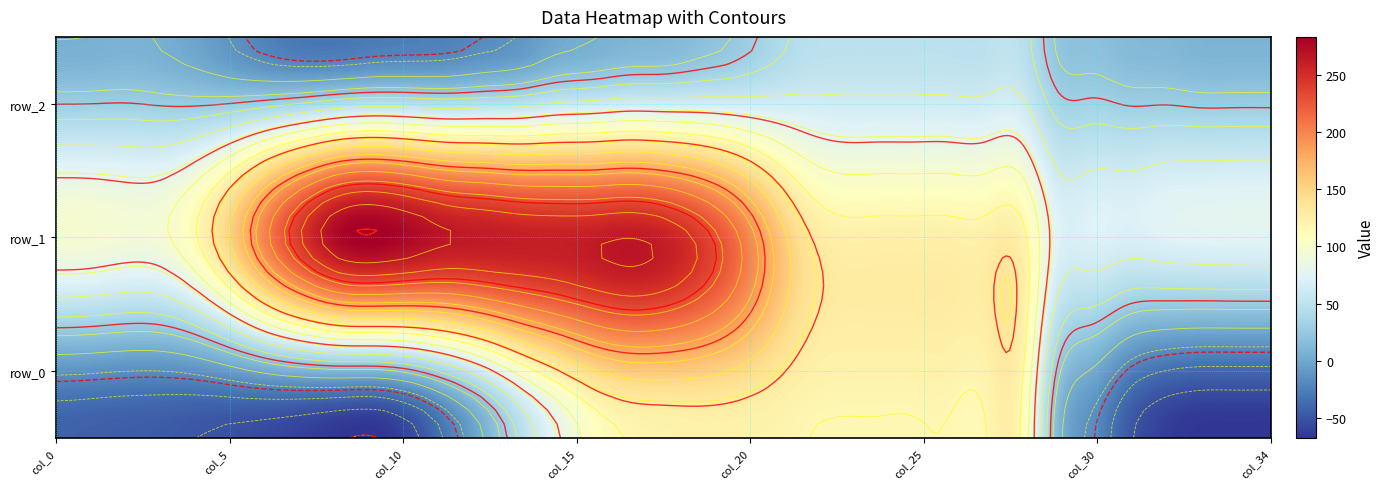

True or false: row_1 has a value of 259.6 at 14.

True